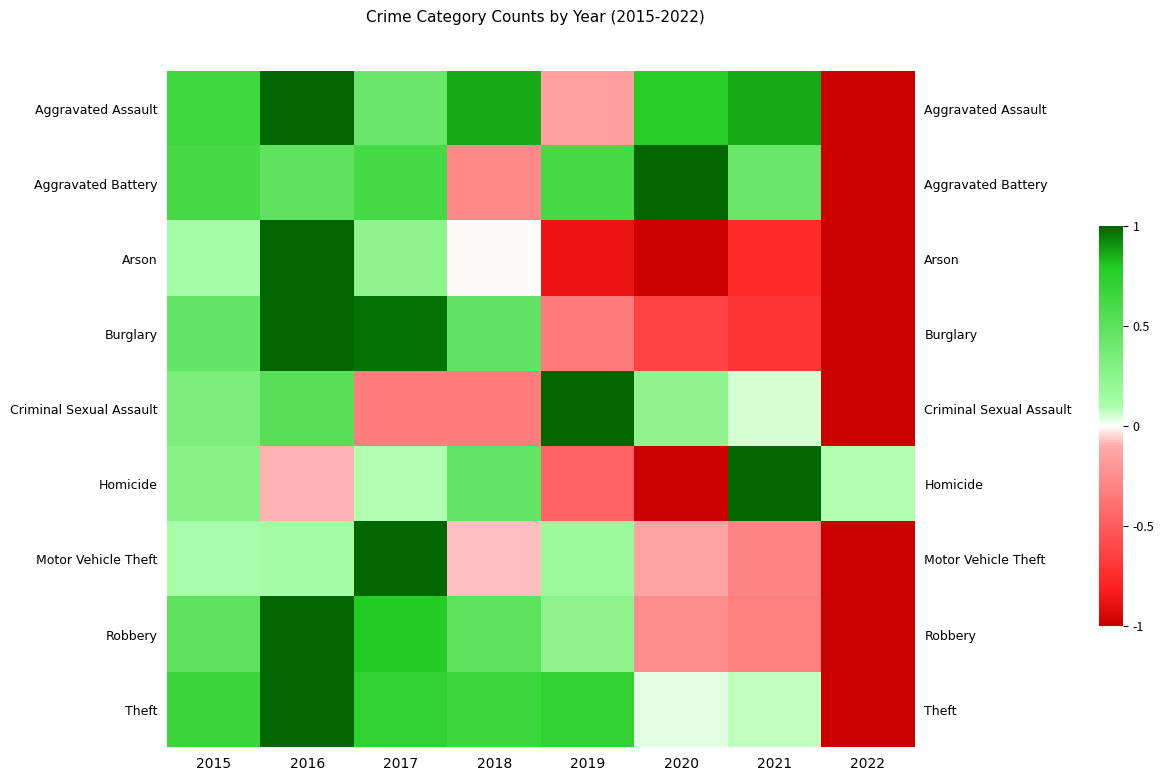

Which series has the largest range (max minus min)?

Theft